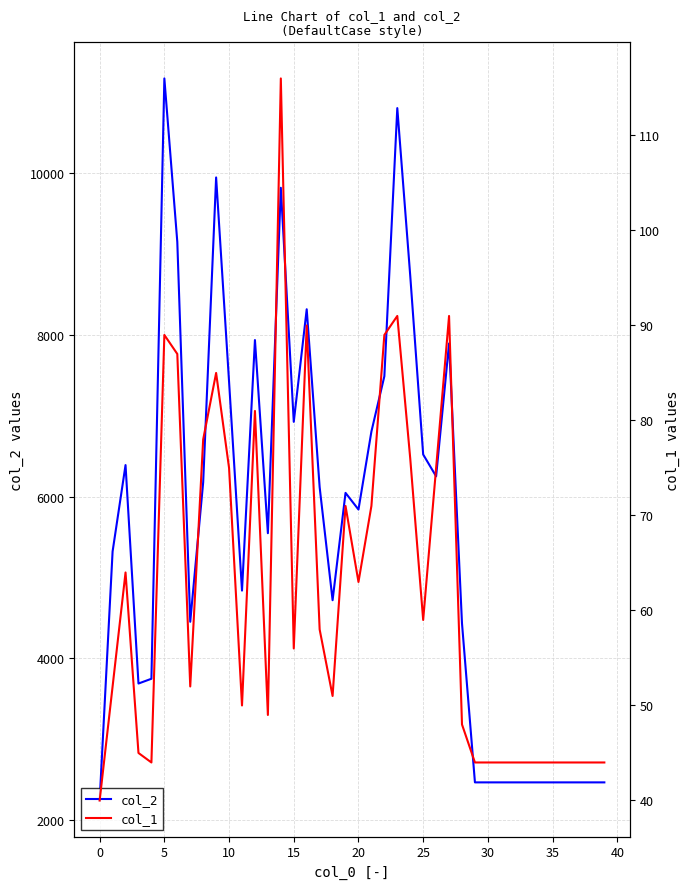

The value of col_2 at 25 is 6521. True or false?

True